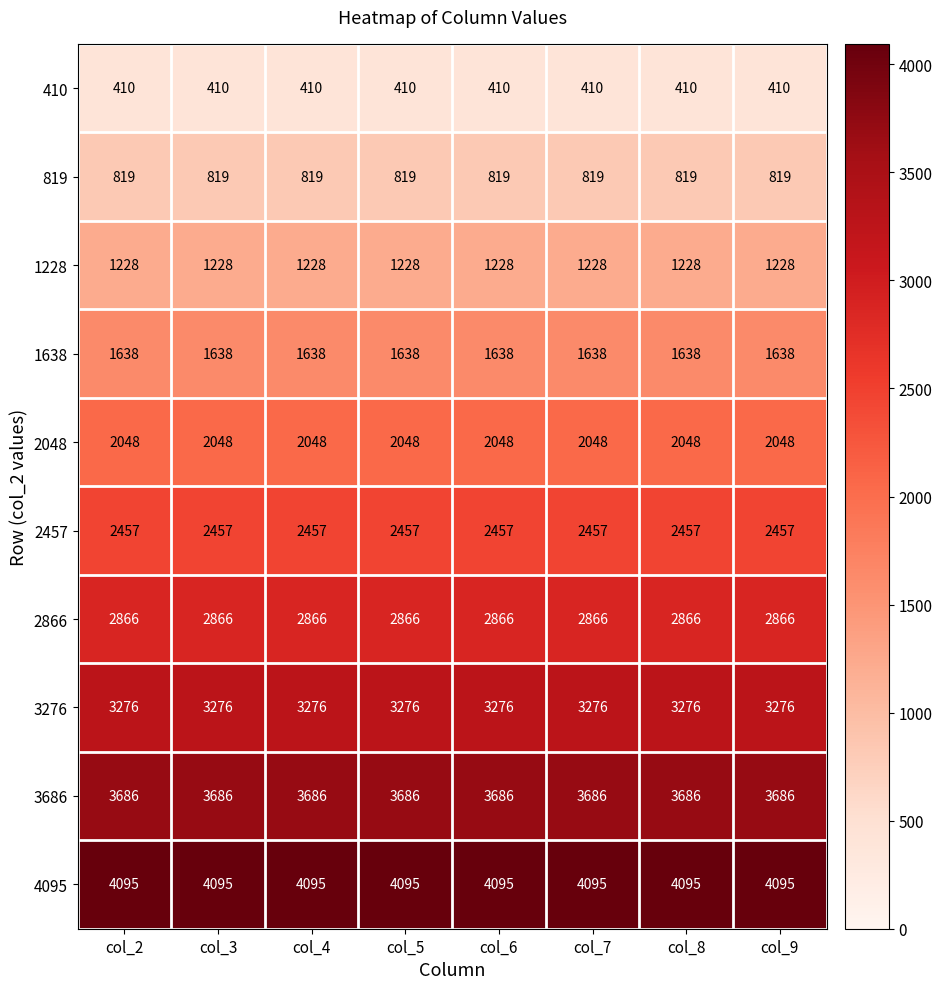

True or false: 1228 has a value of 1228 at col_7.

True